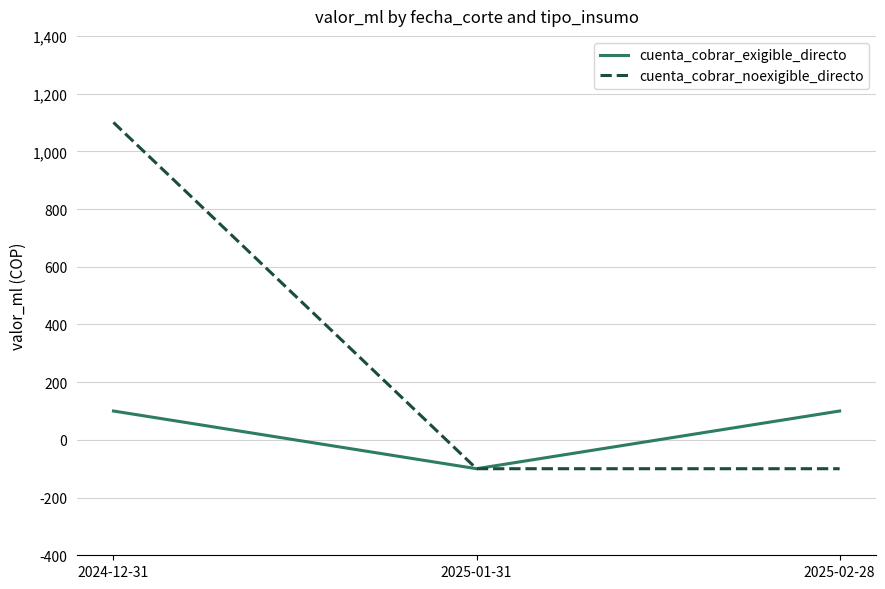

At which category is the sum across all series the highest?

2024-12-31